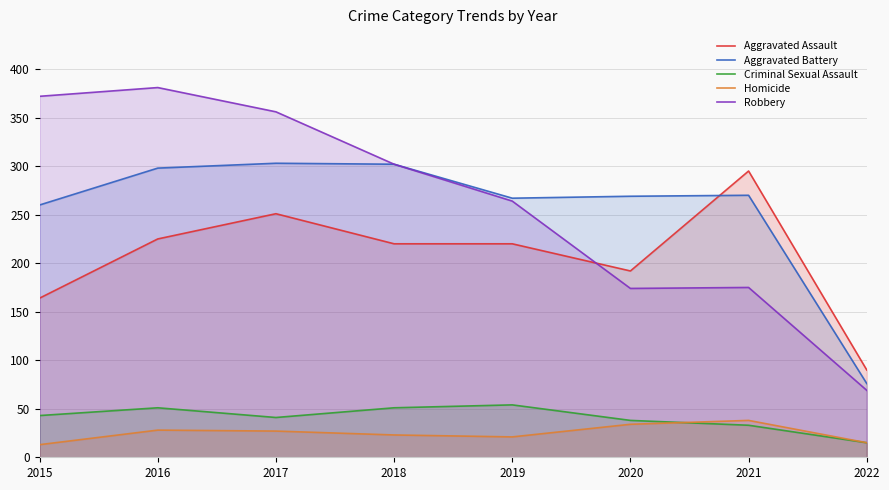

In Aggravated Assault, how many points are higher than both neighbors (excluding endpoints)?

2